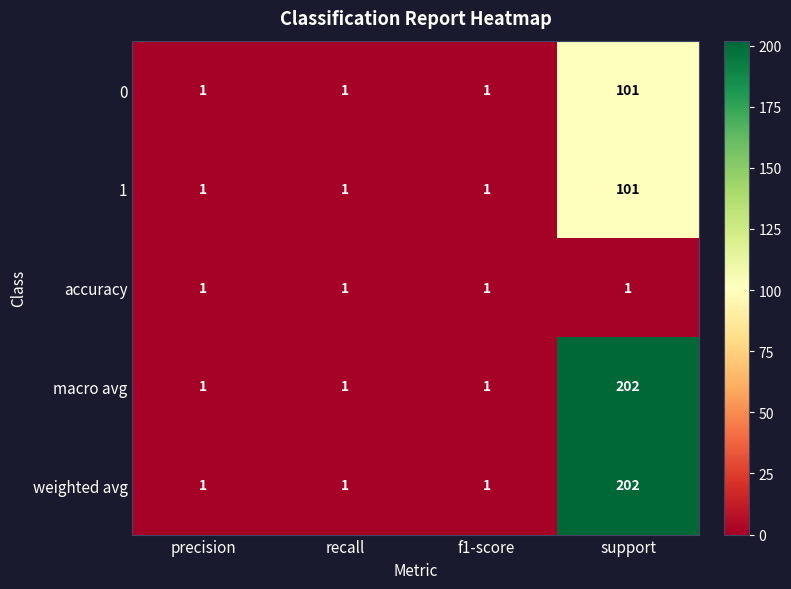

What is the sum of all accuracy values?

4